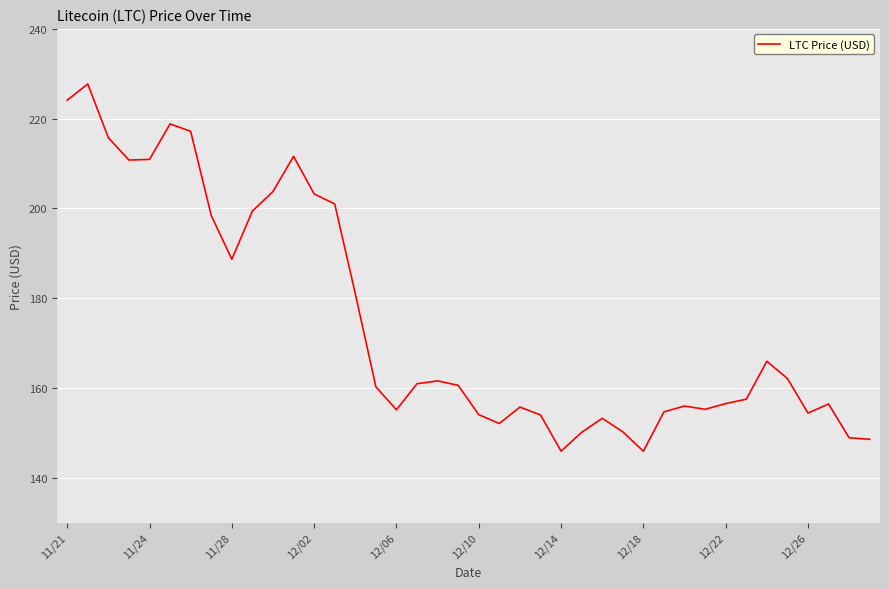

What is the smallest value displayed?

145.9